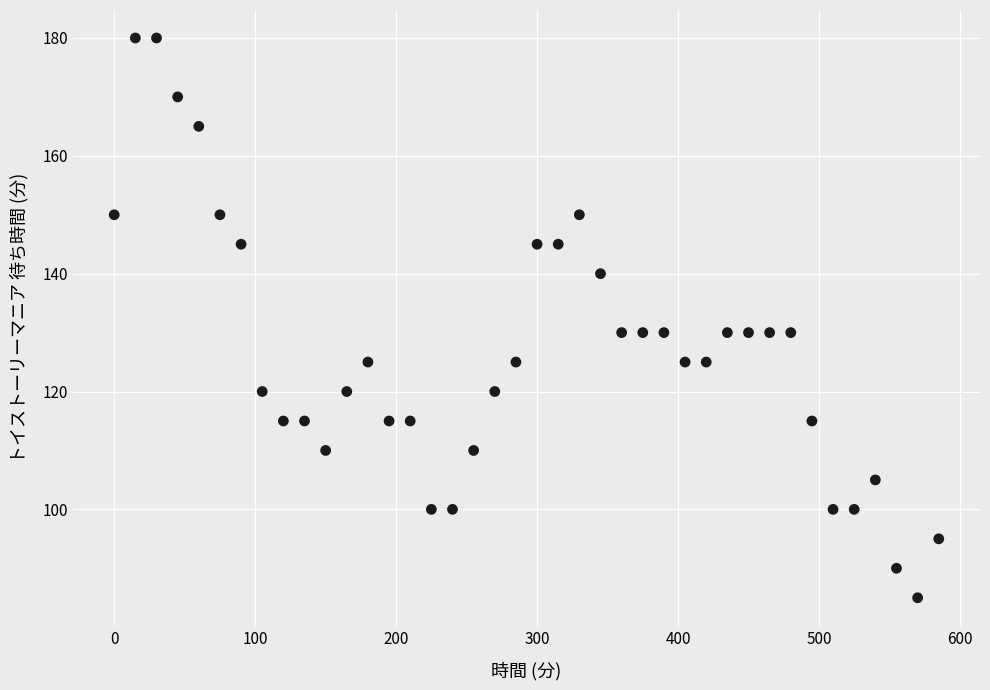

What is the range of X values (max minus min)?

585